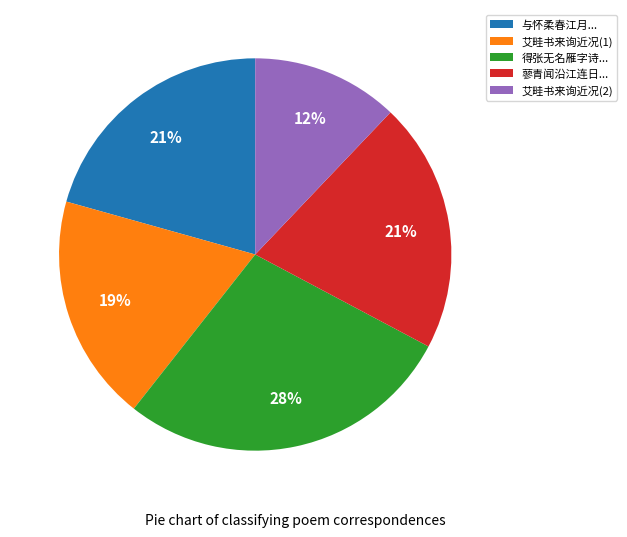

True or false: 与怀柔春江月... accounts for 21% of the total.

True